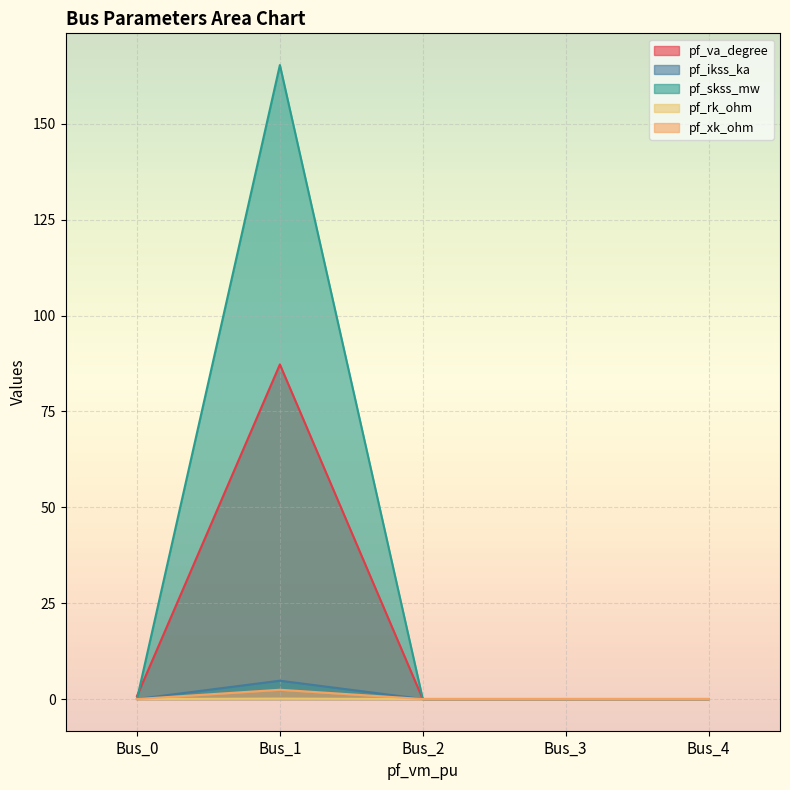

At which category is the sum across all series the highest?

Bus_1